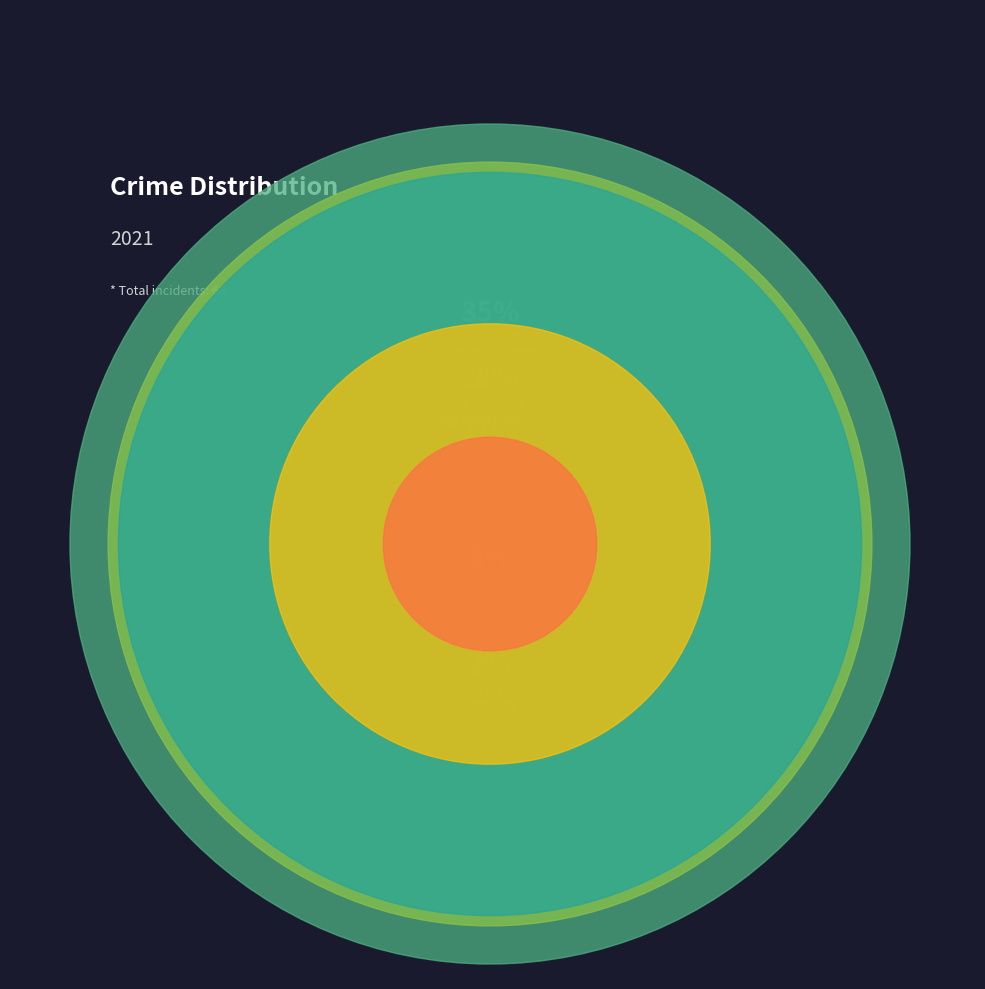

What is the smallest slice in the pie chart?

Homicide